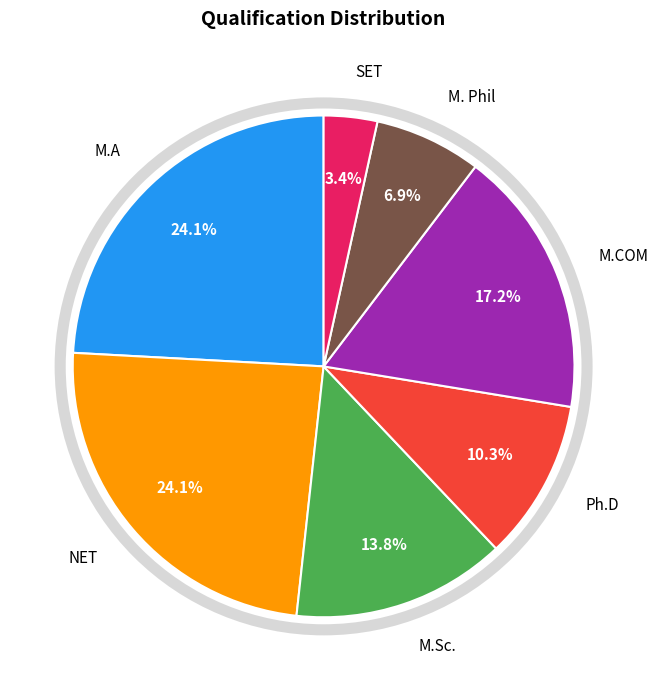

Is it true that NET is 31% of the pie?

False